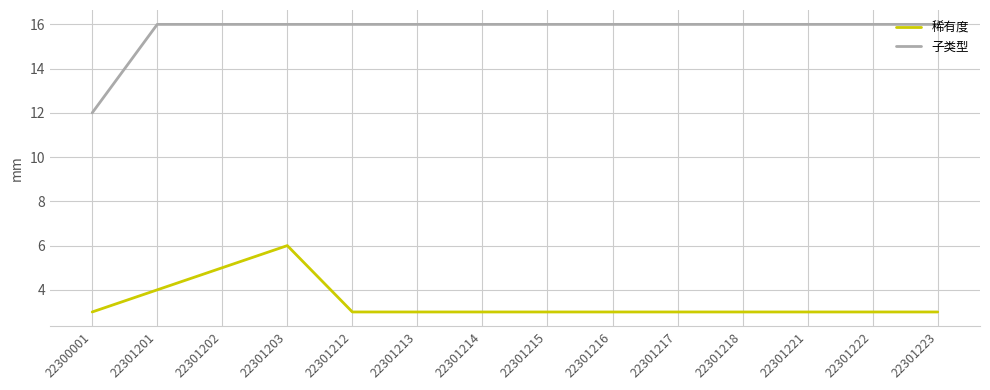

At how many categories does at least one series exceed 4?

14